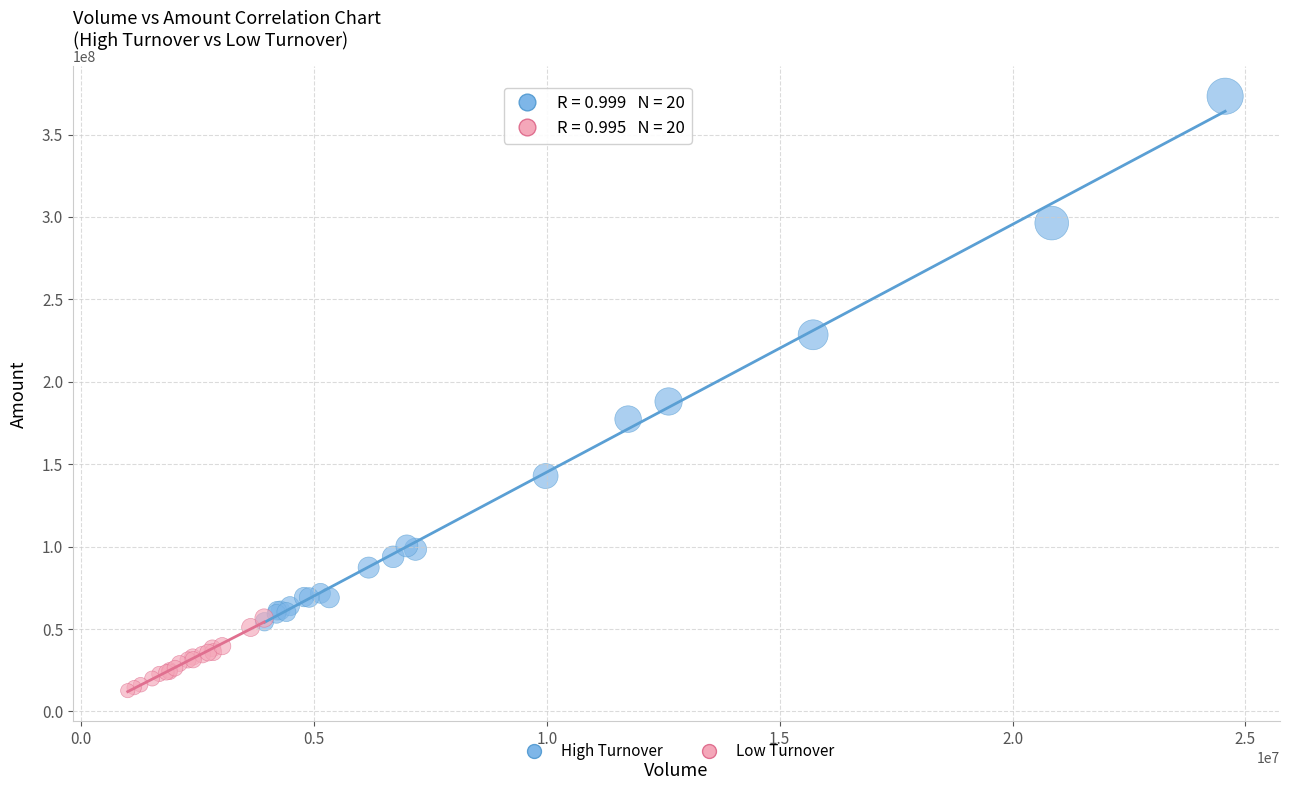

Which series has the largest Y range (max minus min)?

High Turnover